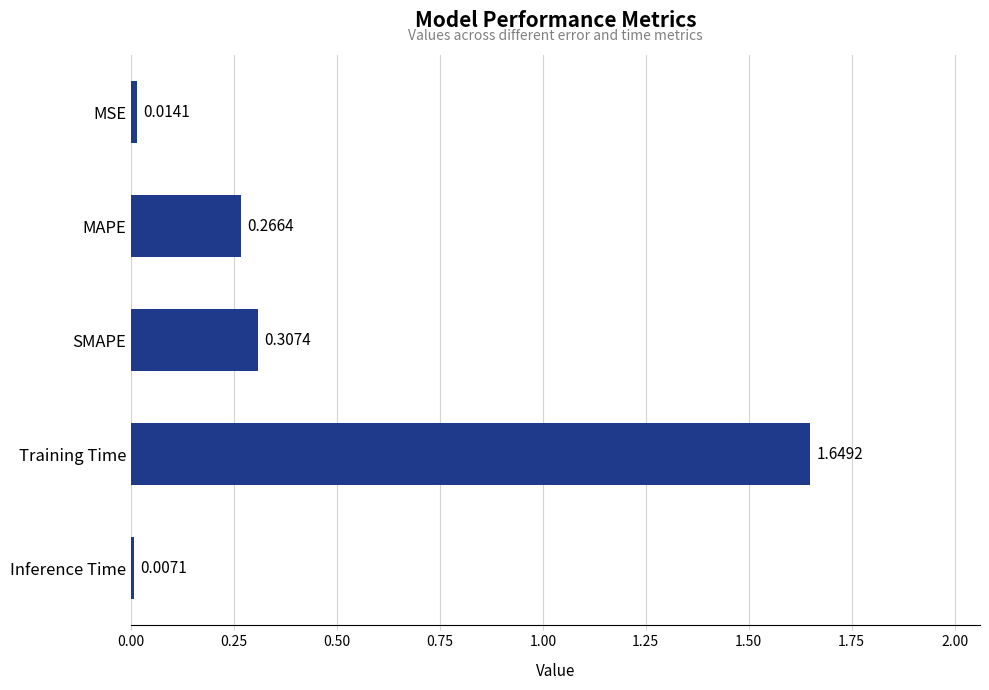

List the labels in order of value, smallest first.

Inference Time, MSE, MAPE, SMAPE, Training Time